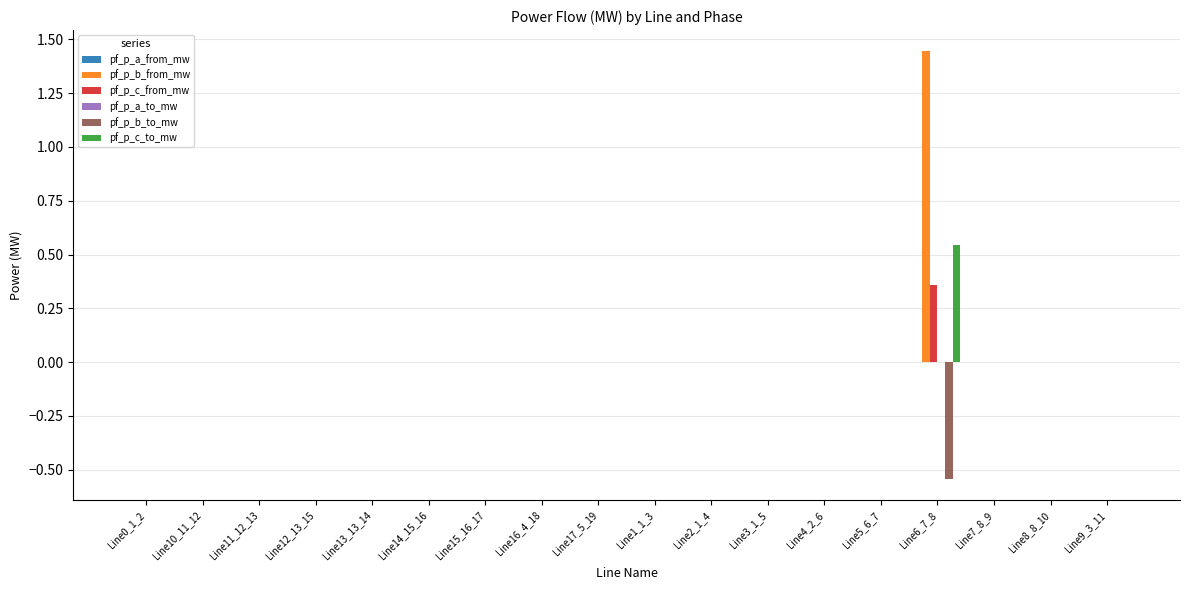

True or false: pf_p_c_from_mw has a value of 0.2 at Line6_7_8.

False